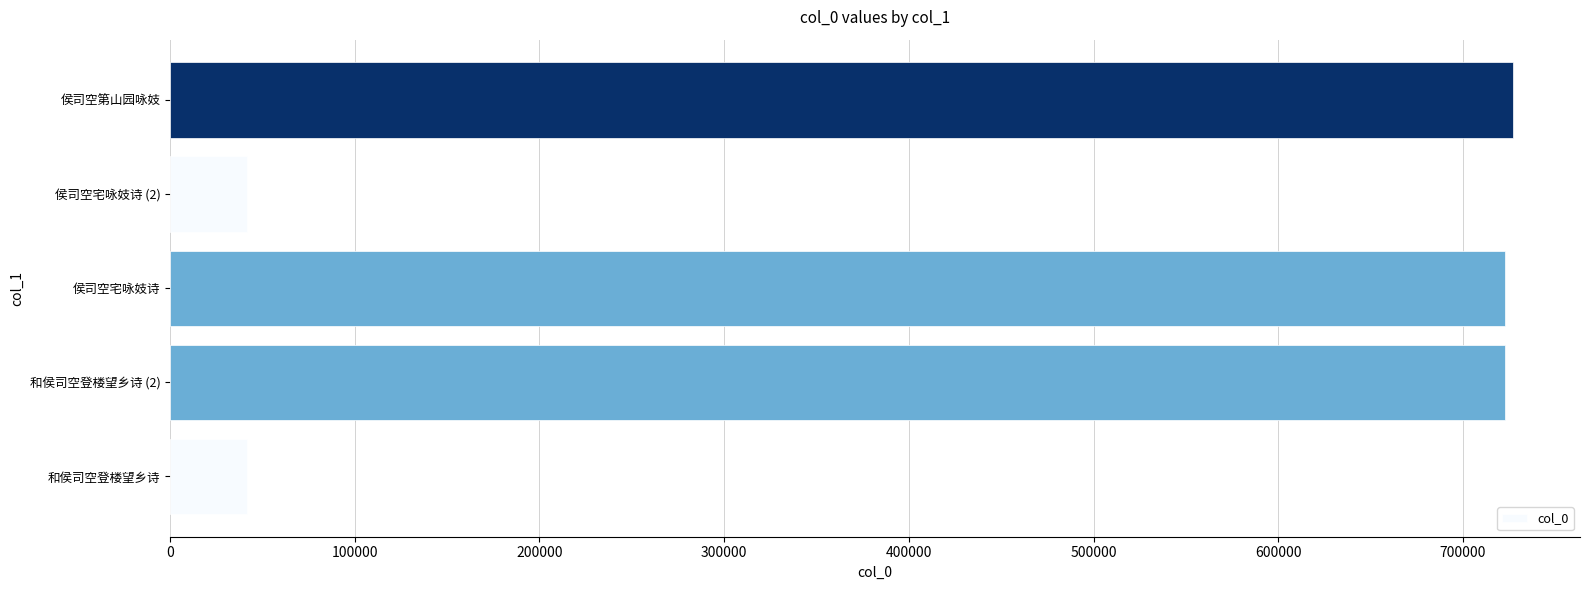

What is the difference between the second highest and minimum values?

681549